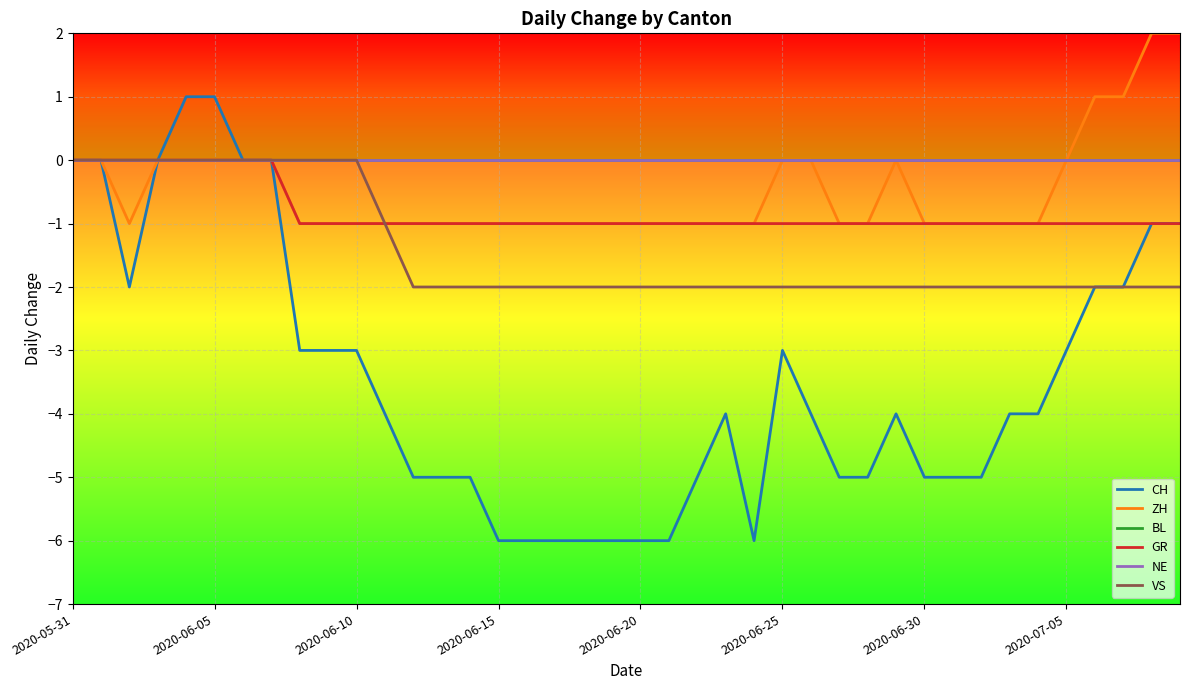

What is the label of the 17th point from the left?

16